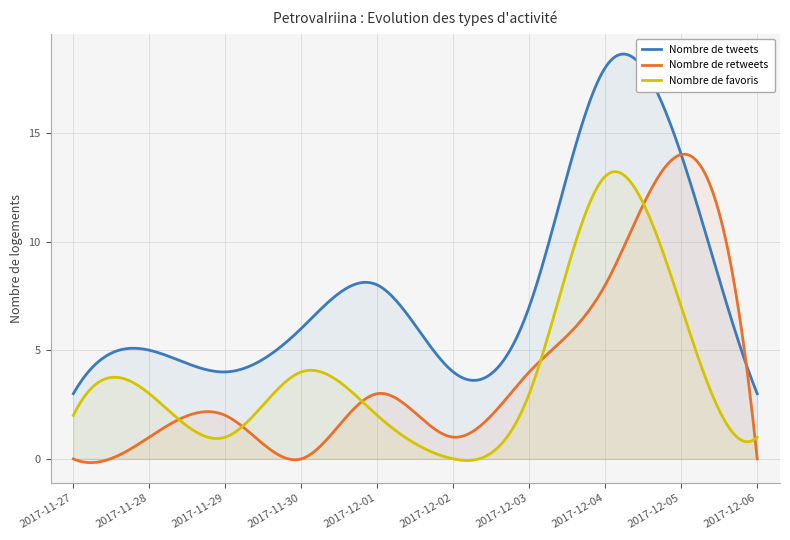

What position from the right is 2017-12-03?

4